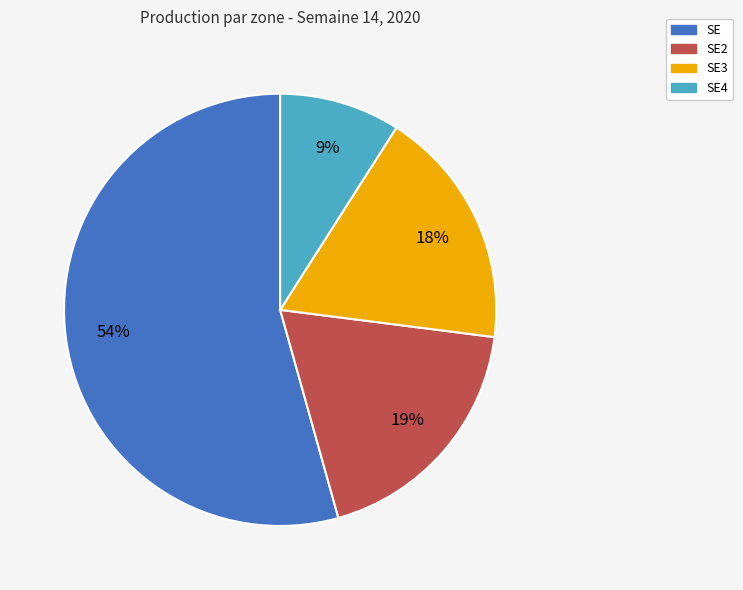

Between SE4 and SE2, which is larger?

SE2